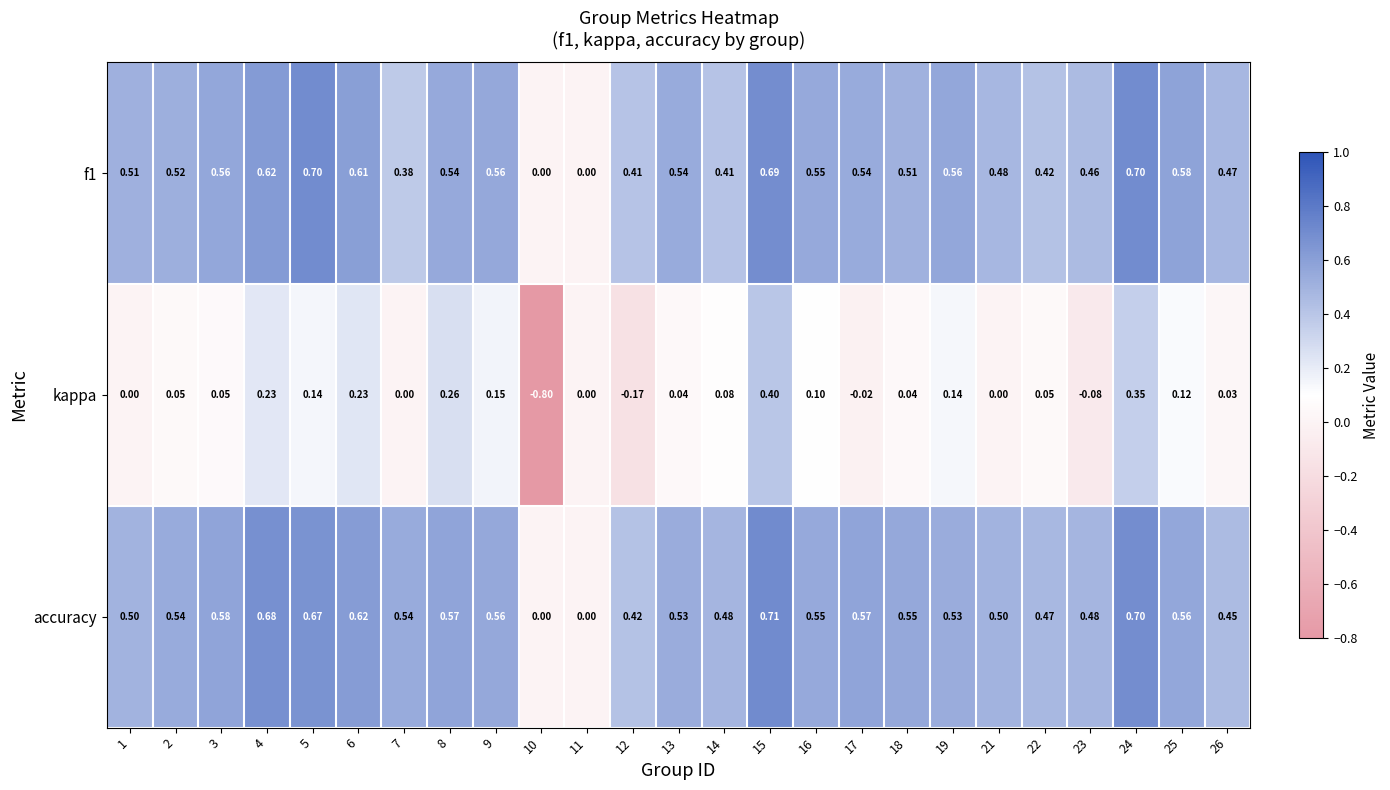

Which series changed the most between 8 and 14?

kappa